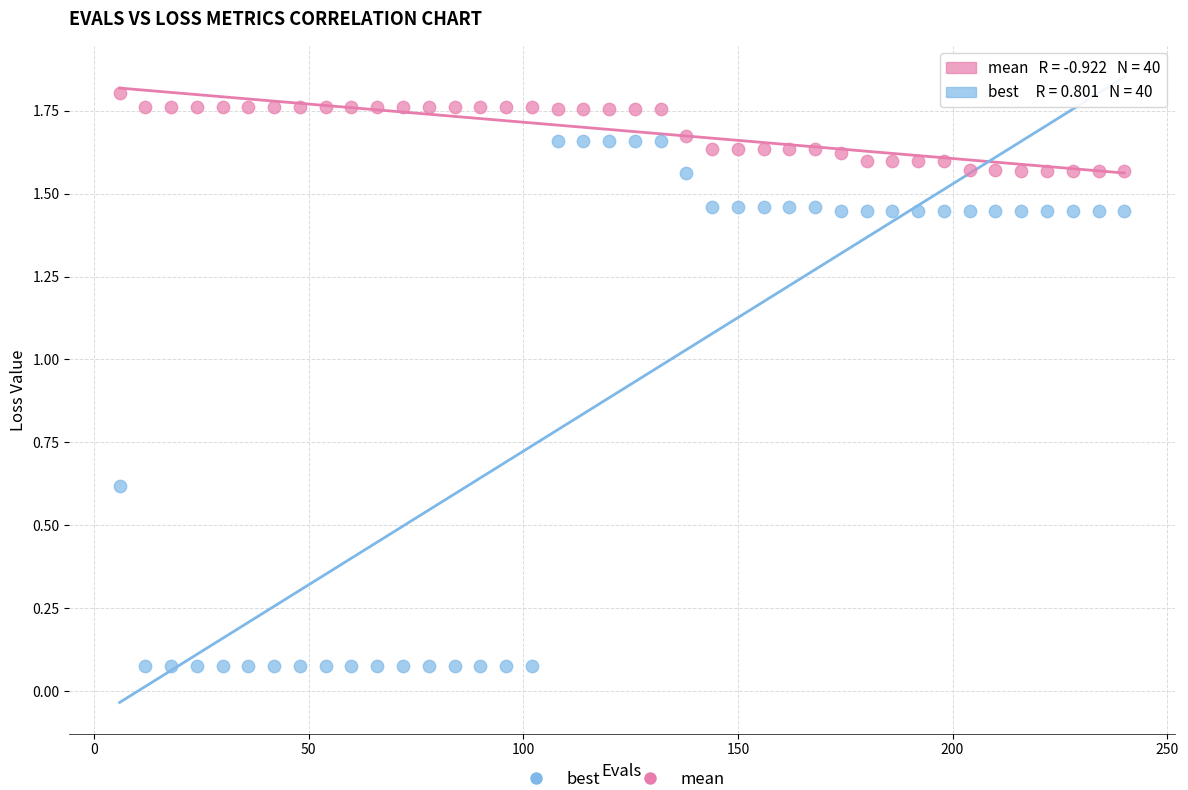

Across all data points, what is the range of X values (max minus min)?

234.0